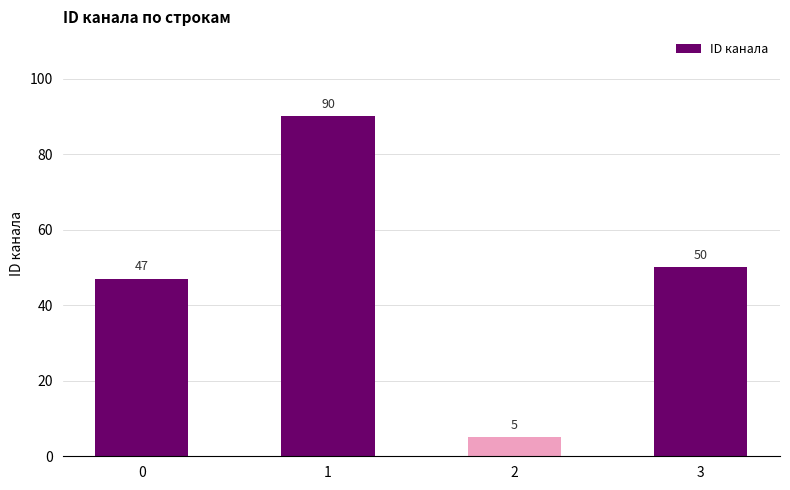

Reading right to left, extract all data points from this chart.

3=50	2=5	1=90	0=47